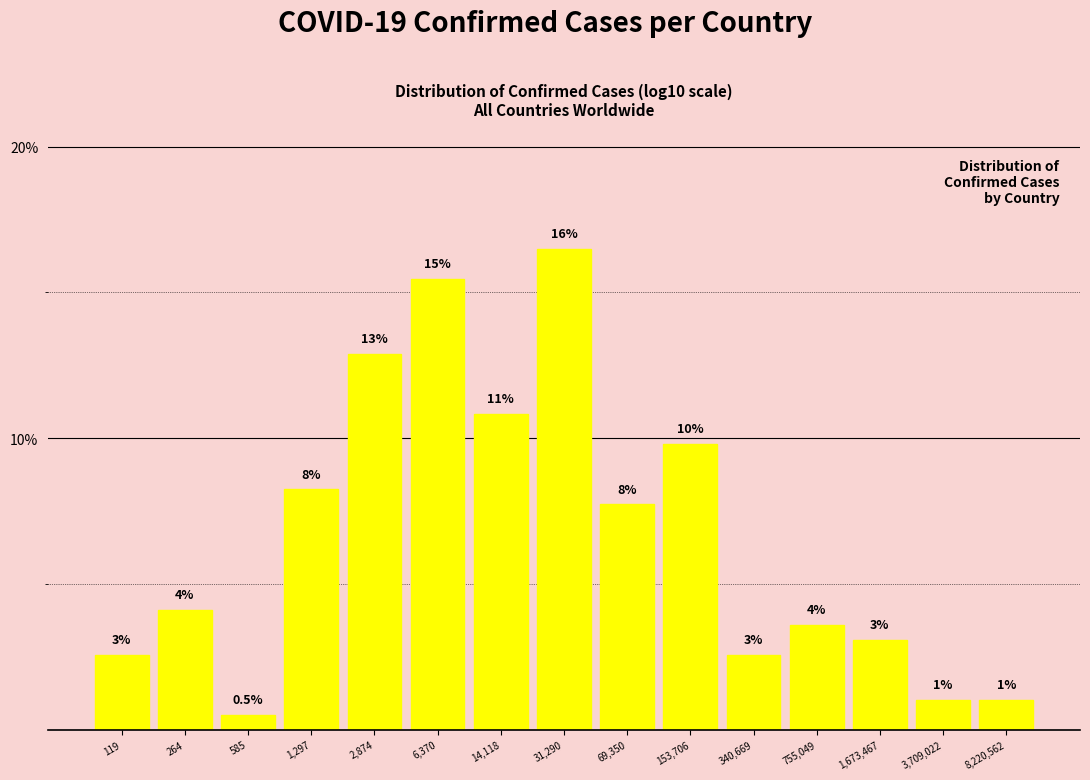

How many bars are there in total?

15